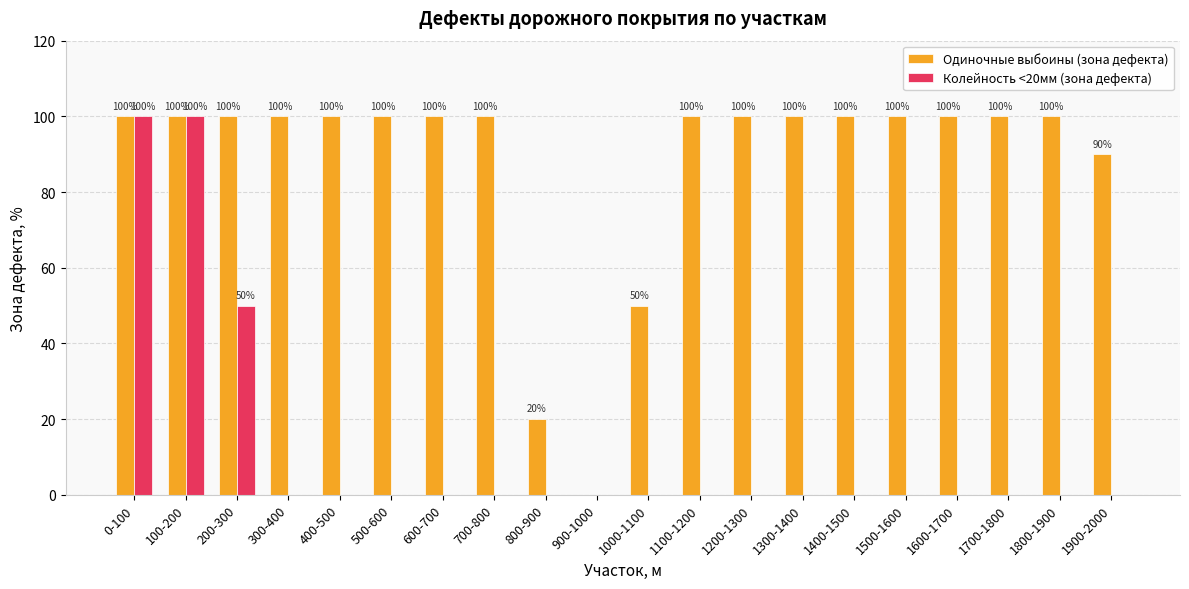

Between 200-300 and 500-600, which series saw the biggest shift?

Колейность <20мм (зона дефекта)